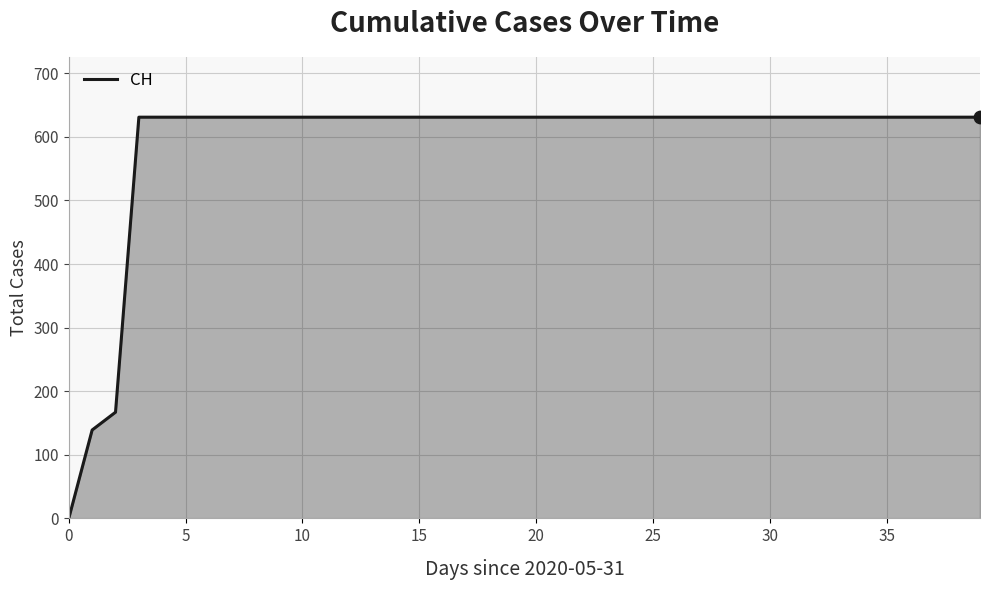

What is the difference between the maximum and minimum values?

631